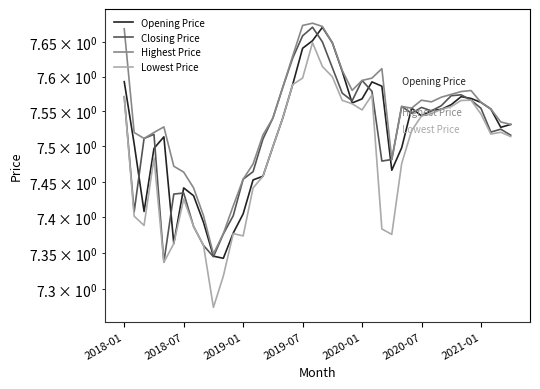

The value of Lowest Price at 16 is 7.5. True or false?

True